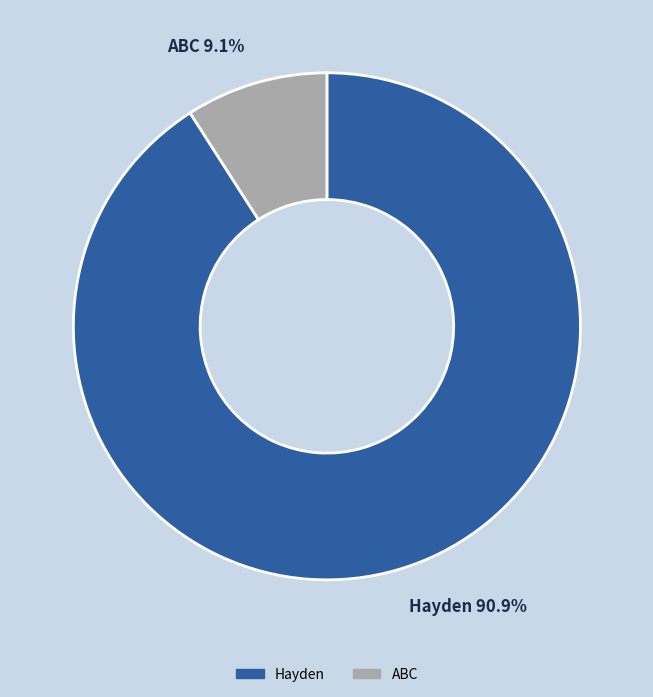

What portion of the pie excludes Hayden?

9.1%